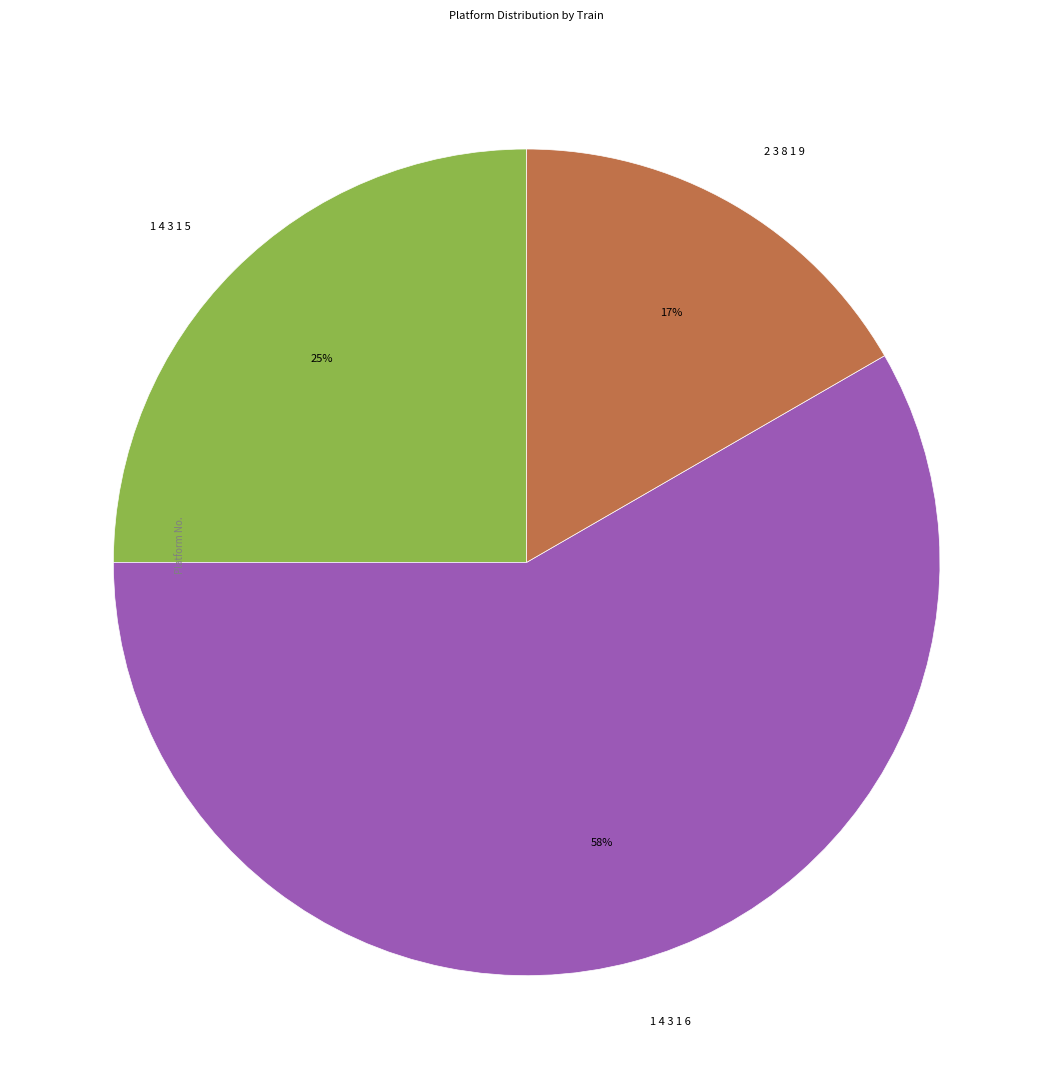

The 1 4 3 1 5 slice represents 25% of the pie. True or false?

True